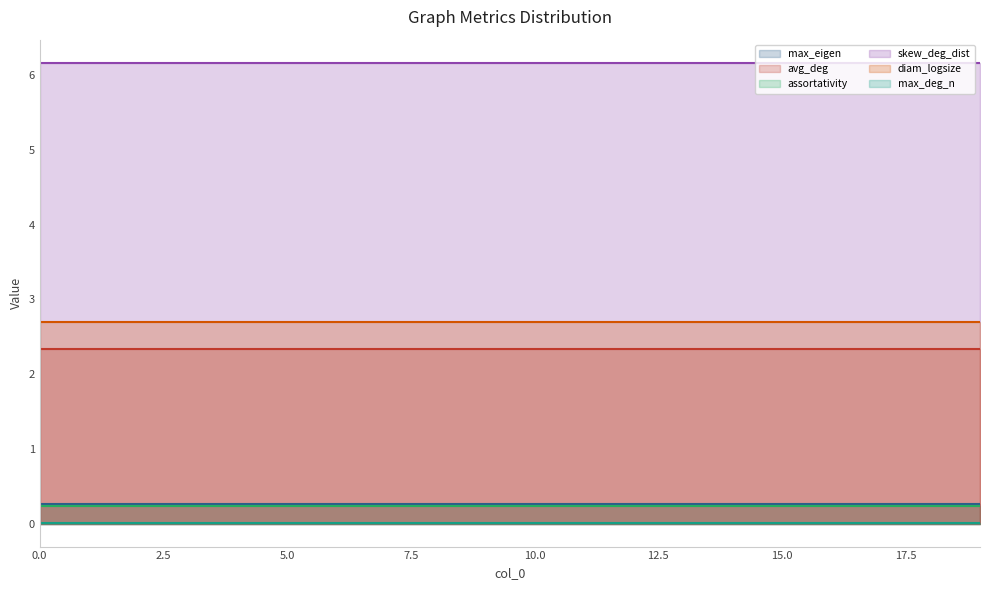

Is the value of avg_deg at 18 greater than the value of skew_deg_dist at 13?

No